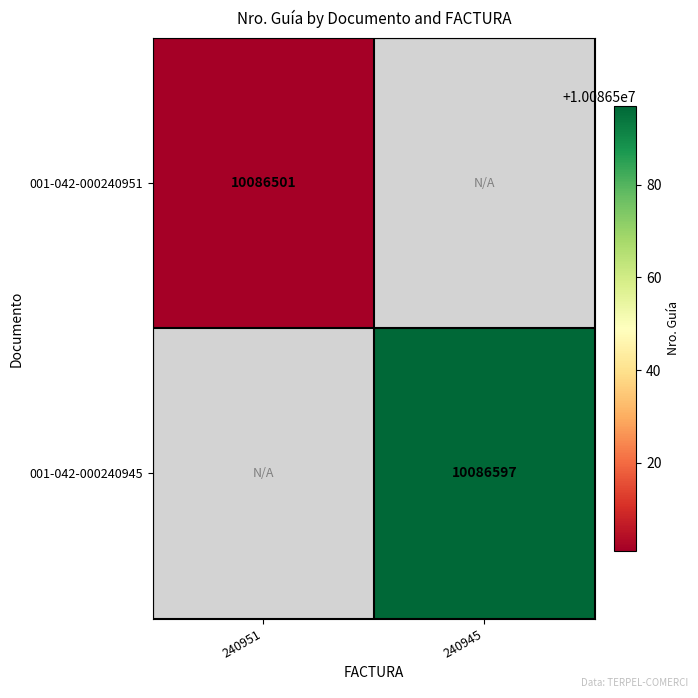

How many distinct data groups are displayed?

2